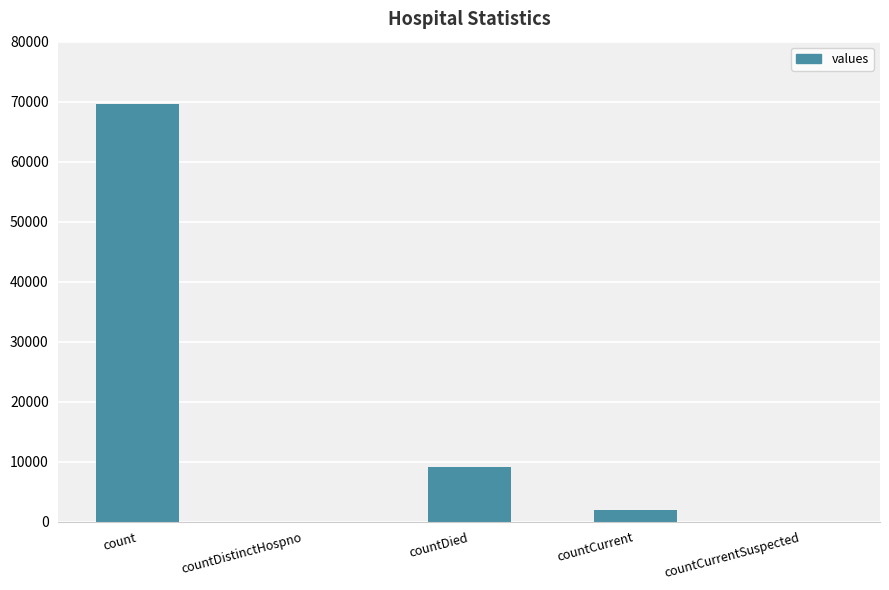

Reading right to left, transcribe all the data shown in this chart.

0	2009	9093	0	69536